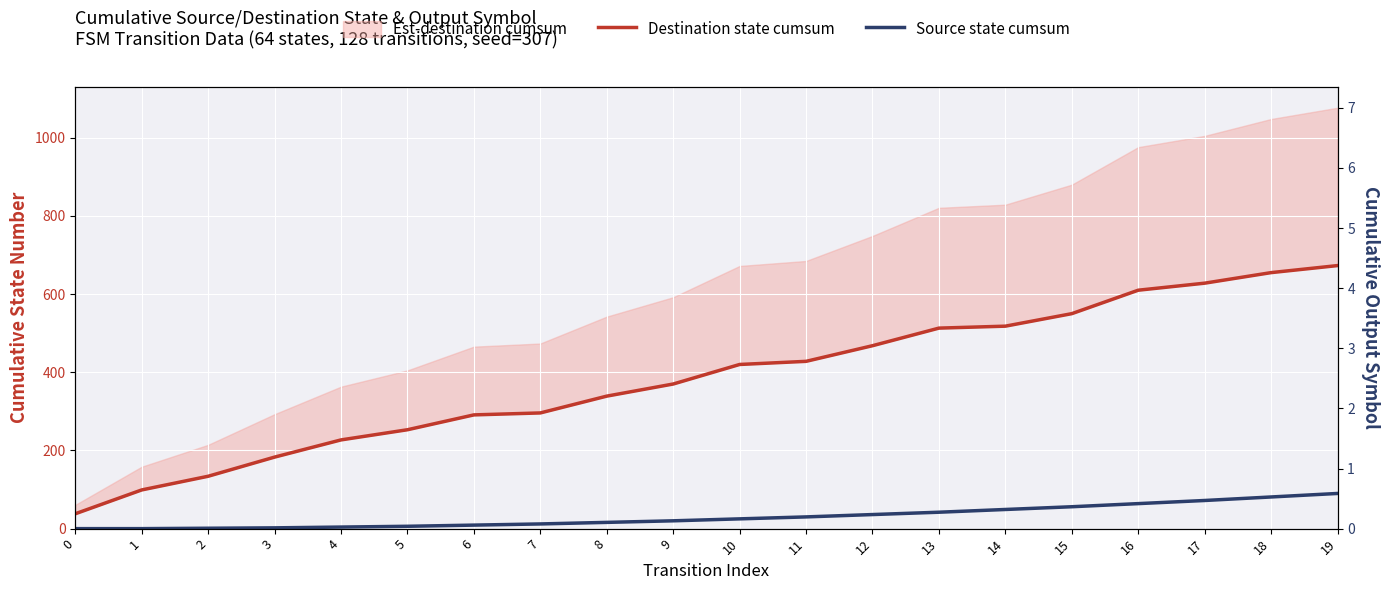

Which series has the largest total across all categories?

Destination state cumsum